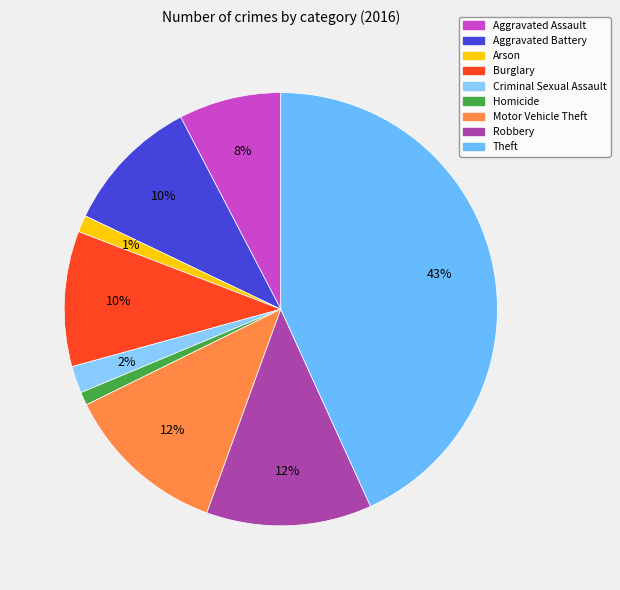

To the nearest percent, what percentage of the pie is Arson?

1%